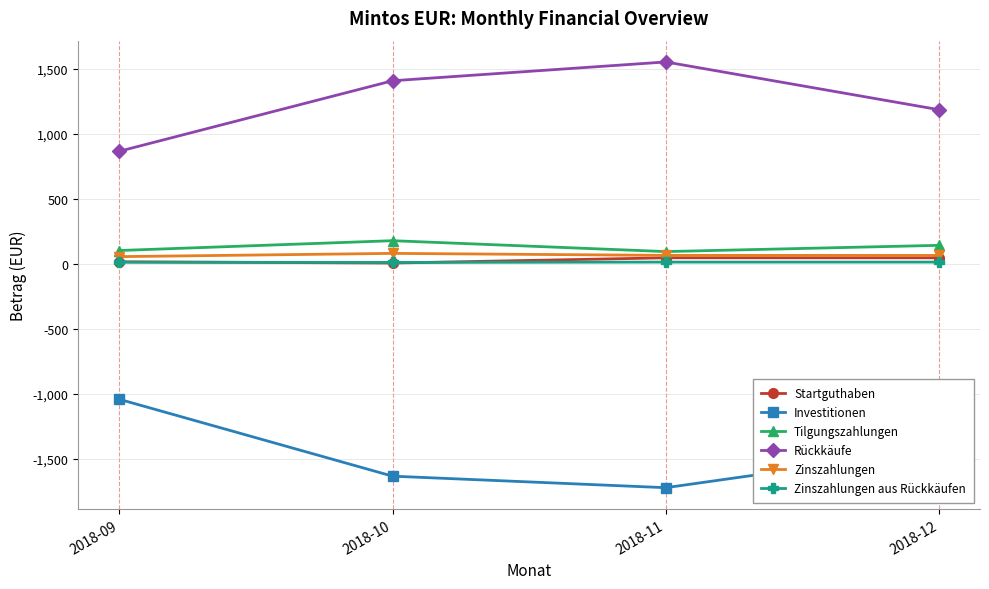

True or false: Investitionen and Tilgungszahlungen cross at least once.

False